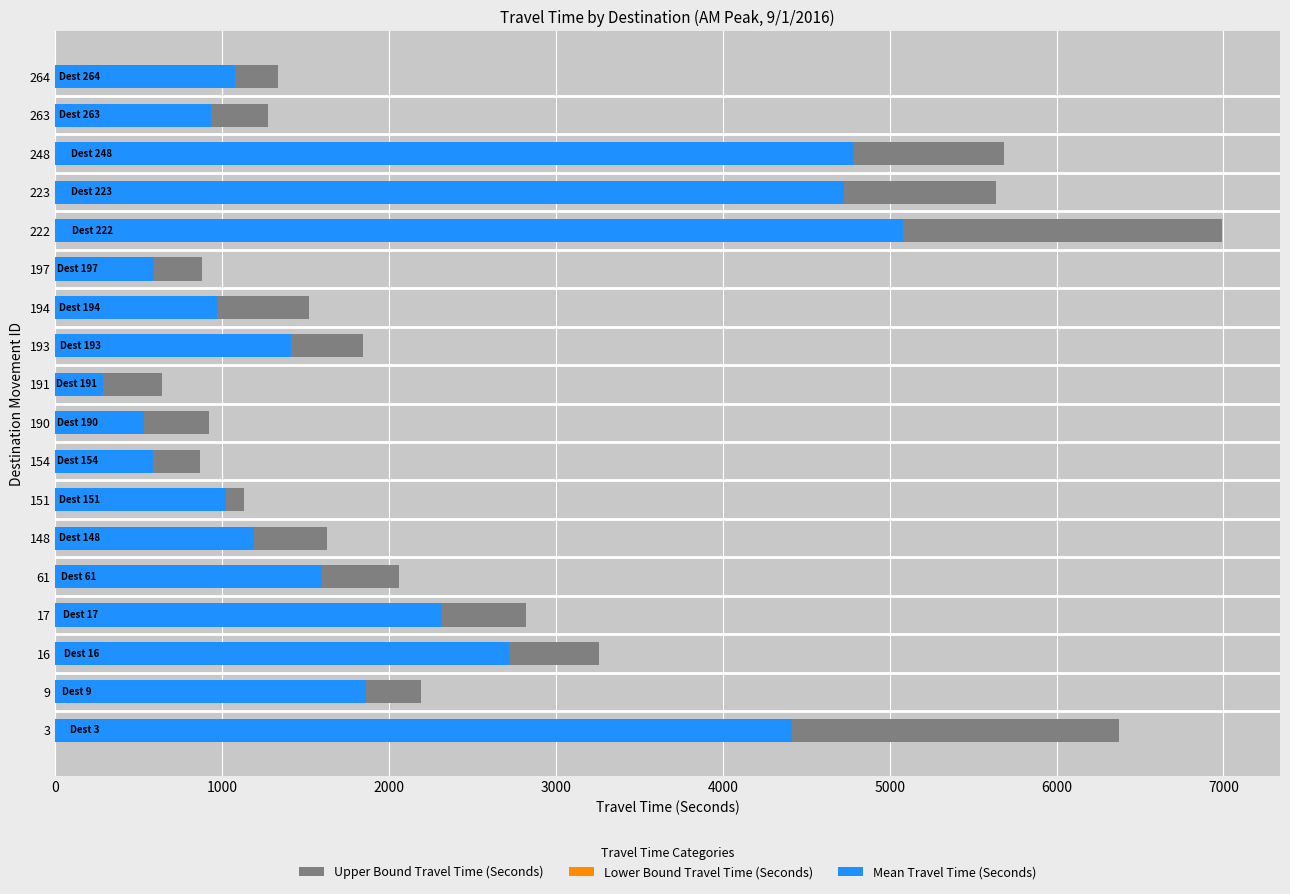

Does the chart contain stacked bars?

No